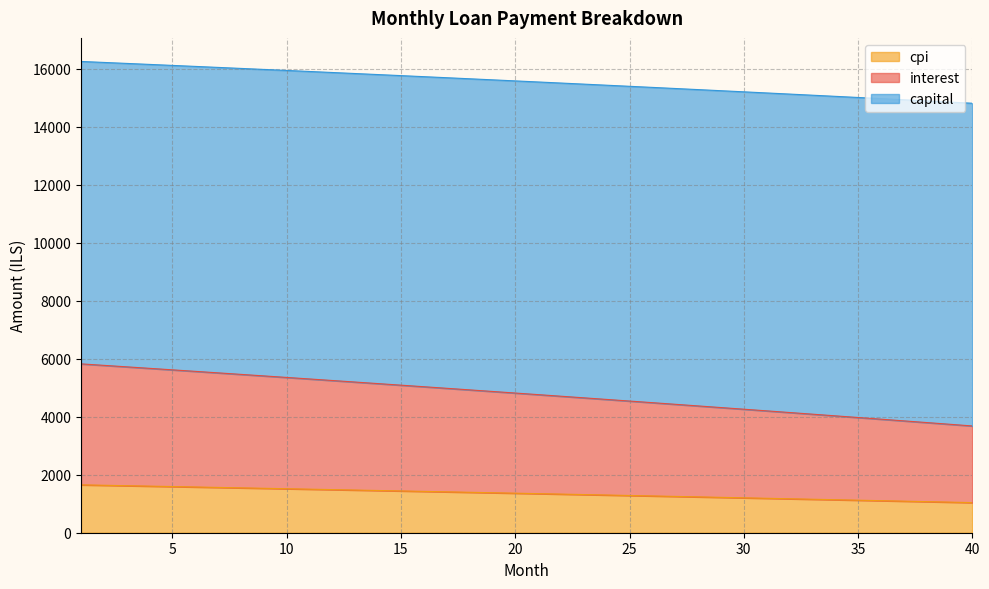

What is the maximum value for cpi?

1652.1